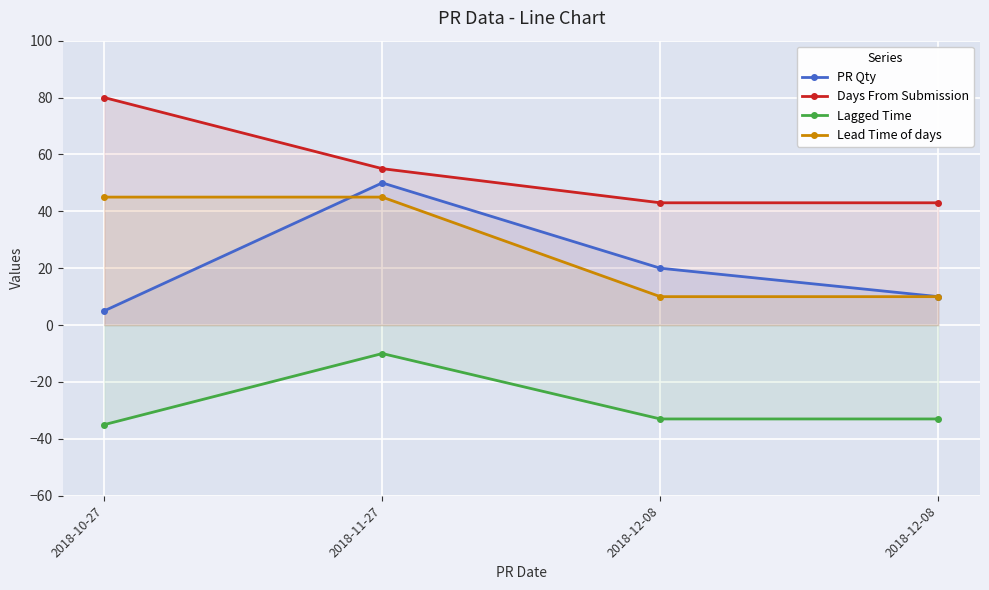

What value does the PR Qty series have at 2018-12-08, to the nearest 5?

20